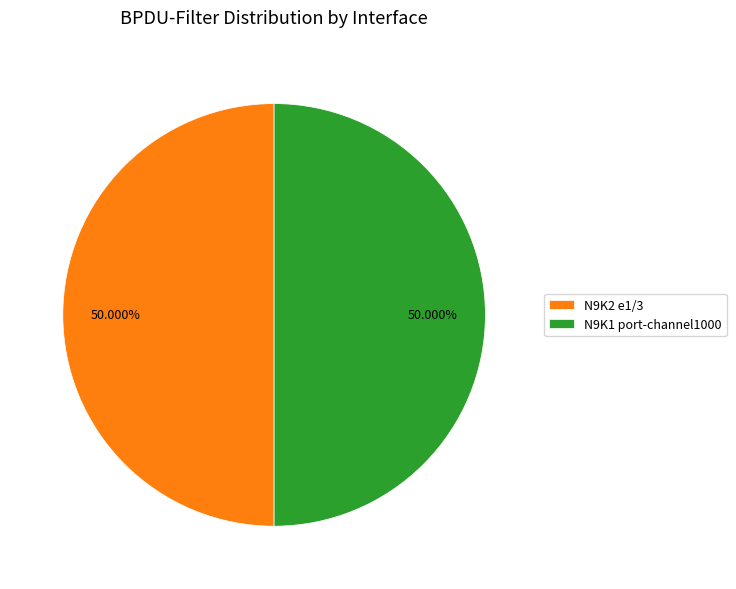

What is the ratio of the value at N9K1 port-channel1000 to the value at N9K2 e1/3?

1.0